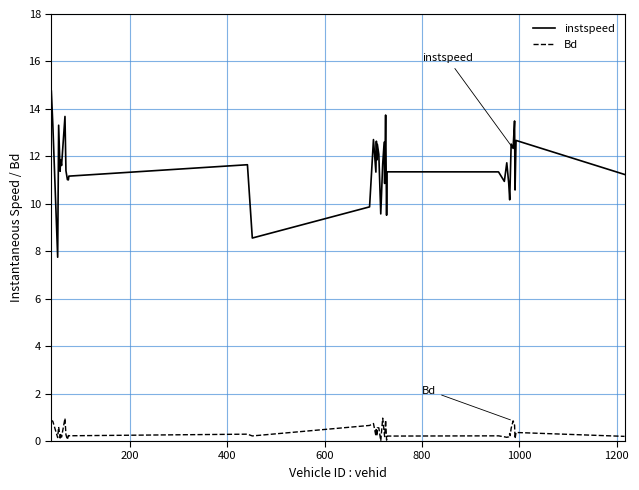

Rank the series by their average value, from lowest to highest.

Bd, instspeed